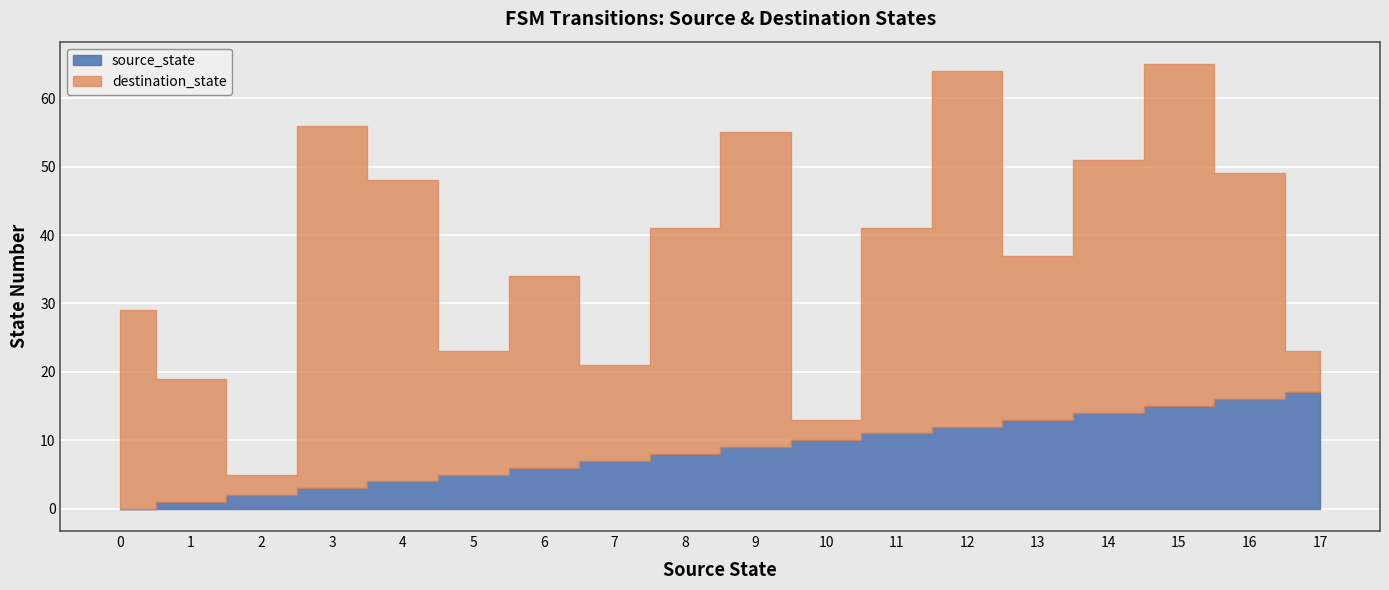

Reading left to right, transcribe all the data shown in this chart.

destination_state: 29	18	3	53	44	18	28	14	33	46	3	30	52	24	37	50	33	6
source_state: 0	1	2	3	4	5	6	7	8	9	10	11	12	13	14	15	16	17